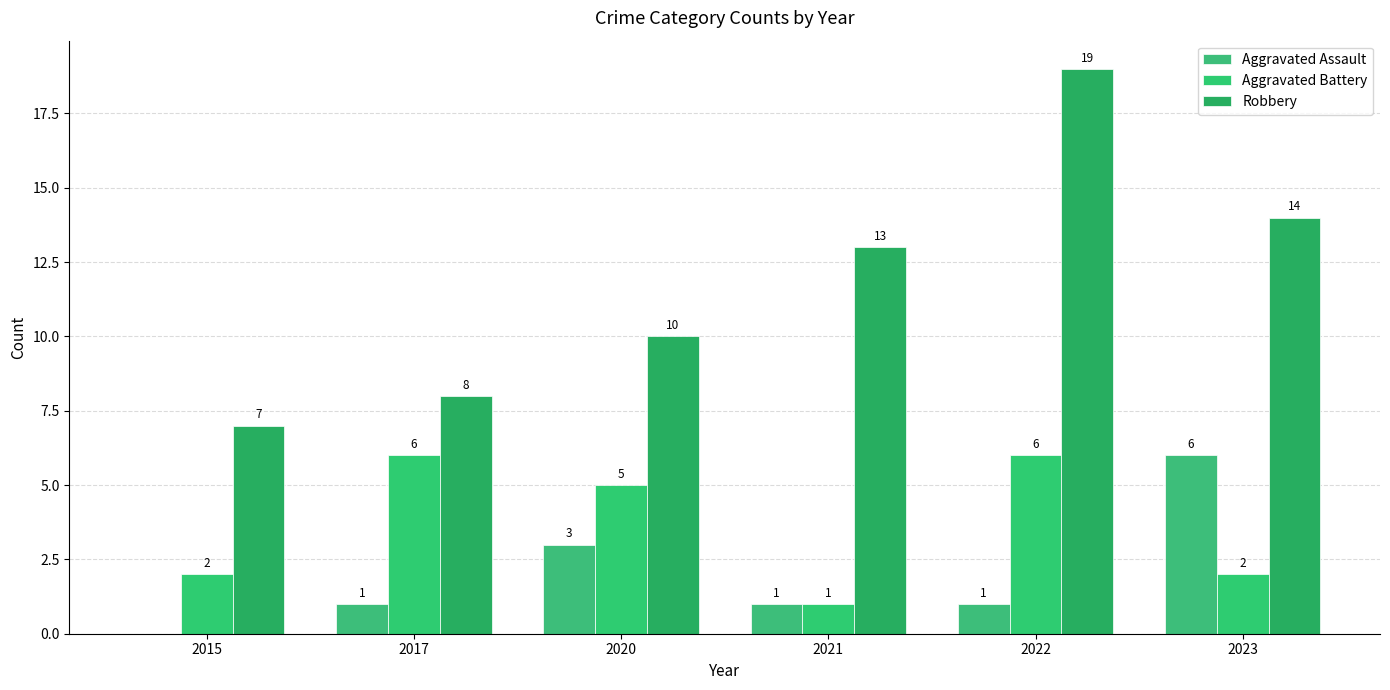

The Robbery series shows 8 at 2017. True or false?

True